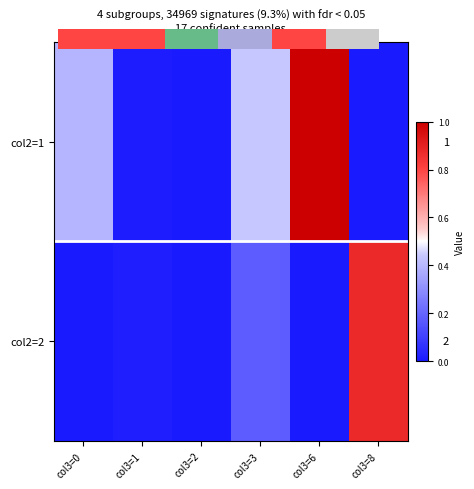

Between col3=1 and col3=0, which is larger?

col3=0